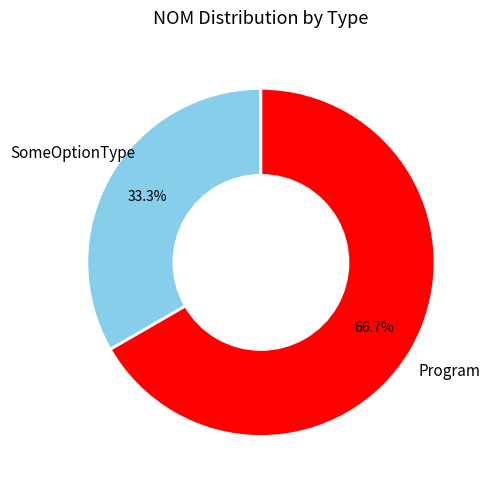

Rank the categories by value from highest to lowest.

Program, SomeOptionType